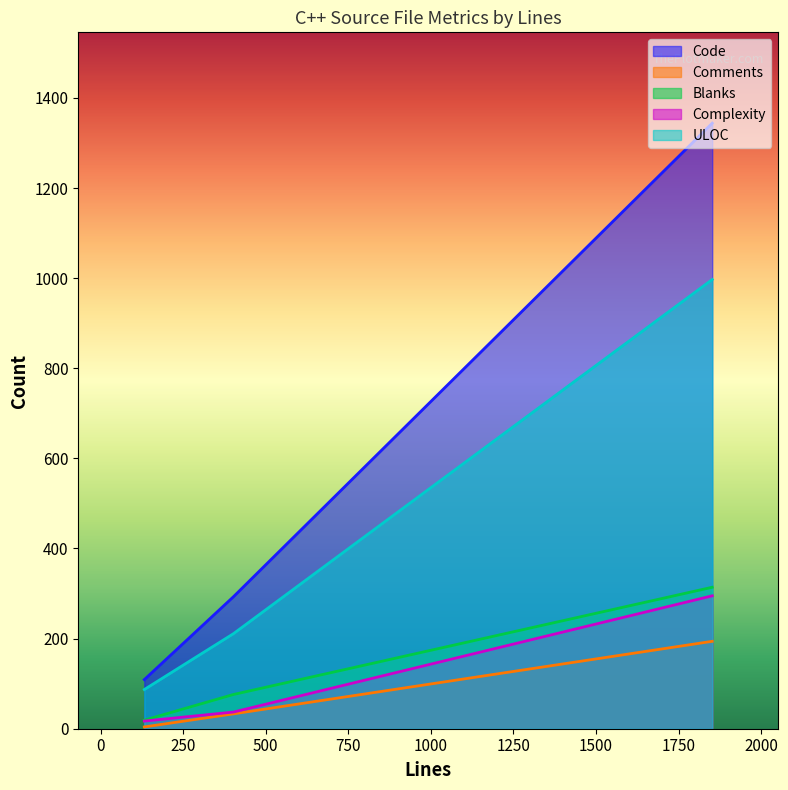

How many lines are shown in the chart?

5